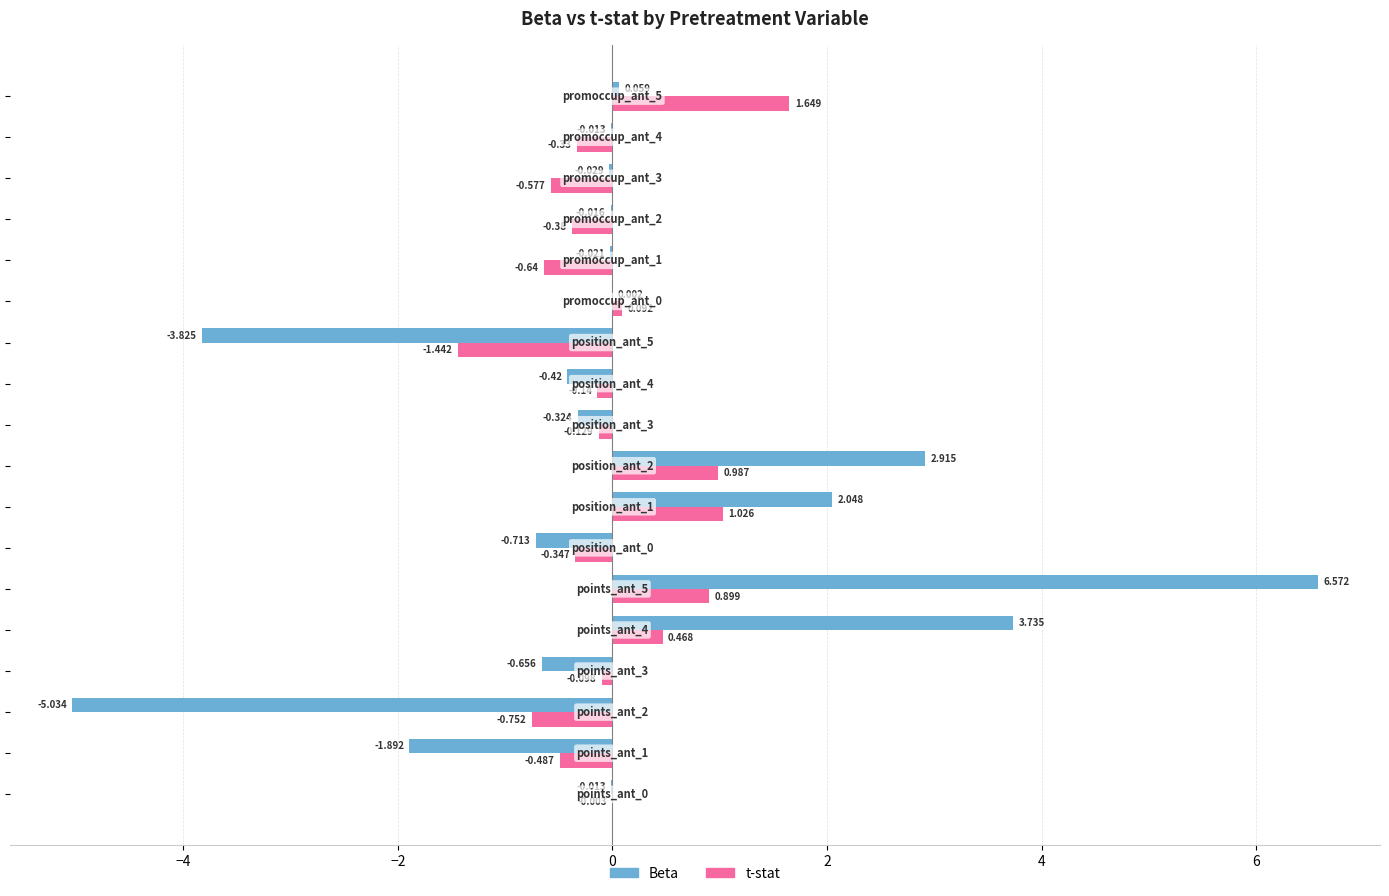

Which series has the largest total across all categories?

Beta